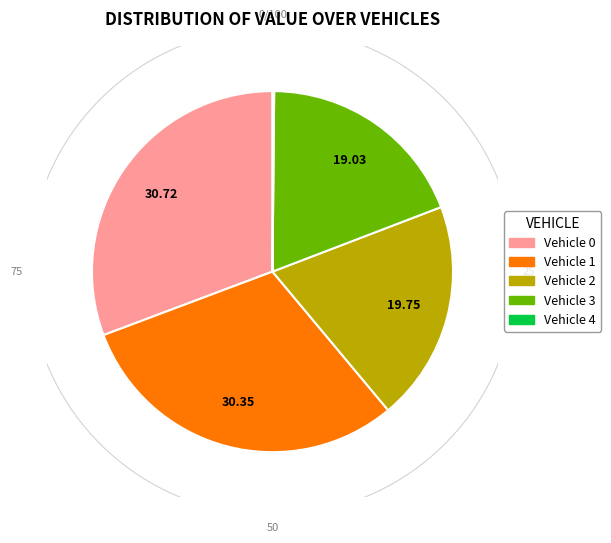

What percentage is NOT represented by 4?

99.7%